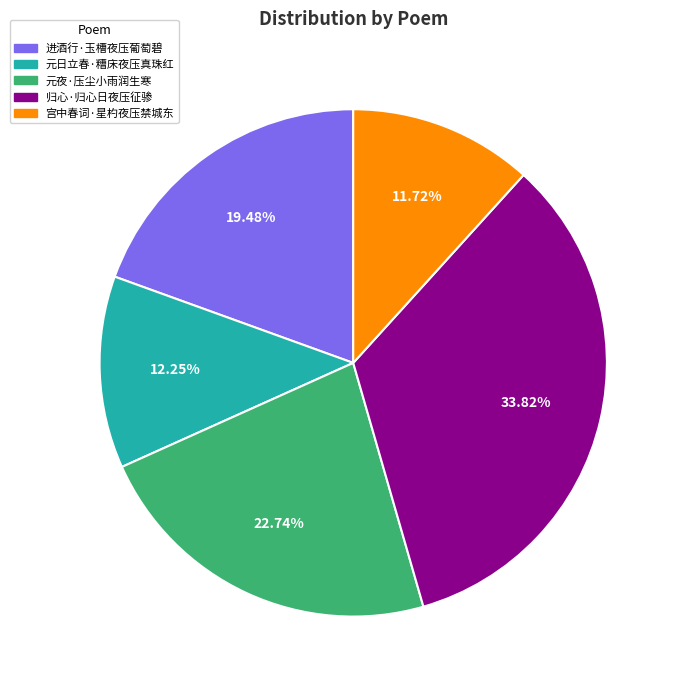

To the nearest percent, what portion does 宫中春词·星杓夜压禁城东 represent?

12%